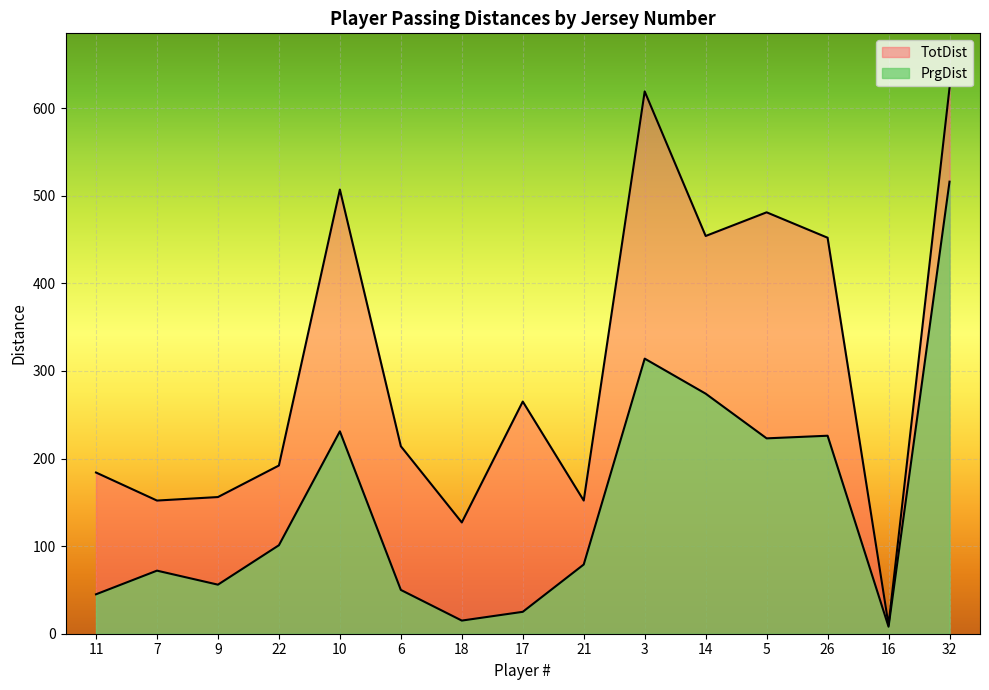

The value of PrgDist at 14 is 274. True or false?

True